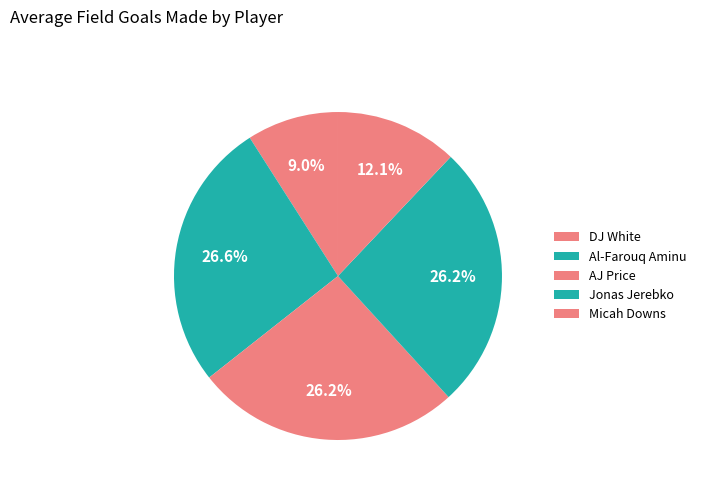

Combined, do Jonas Jerebko and DJ White account for over 50%?

No